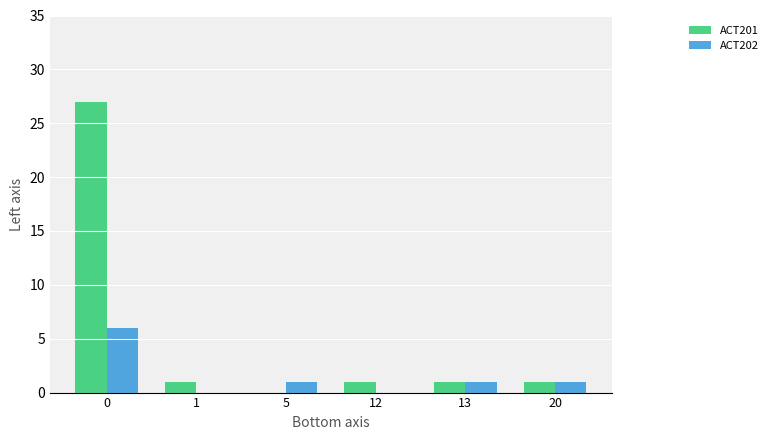

The ACT201 series shows 1 at 13. True or false?

True